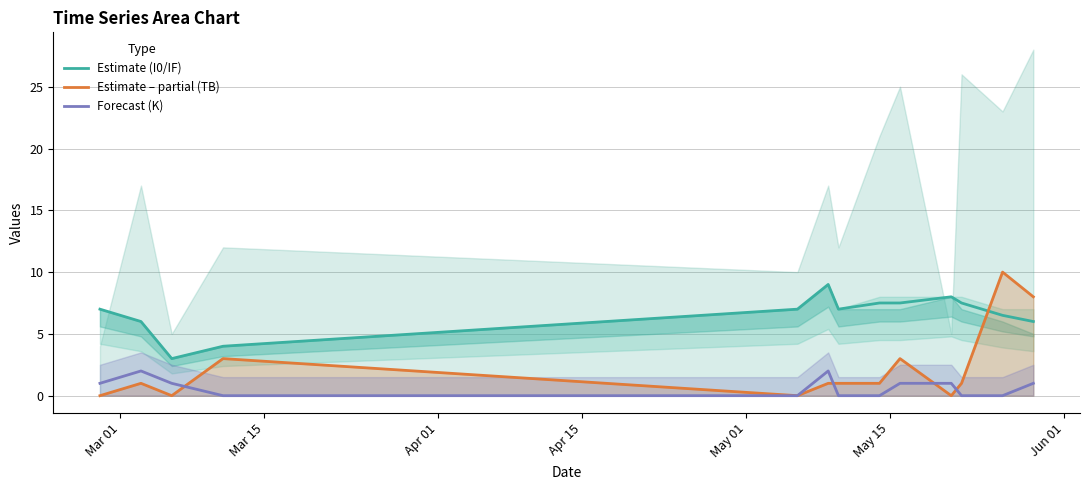

Reading left to right, transcribe all the data shown in this chart.

Estimate (I0/IF): 7.0	6.0	3.0	4.0	7.0	9.0	7.0	7.5	7.5	8.0	7.5	6.5	6.0
Estimate – partial (TB): 0.0	1.0	0.0	3.0	0.0	1.0	1.0	1.0	3.0	0.0	1.0	10.0	8.0
Forecast (K): 1.0	2.0	1.0	0.0	0.0	2.0	0.0	0.0	1.0	1.0	0.0	0.0	1.0